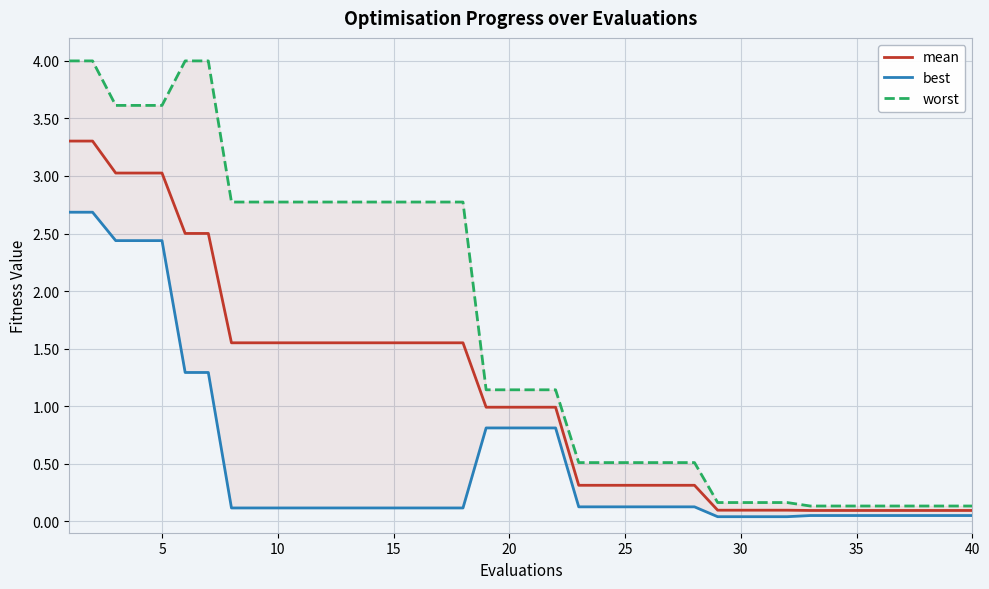

True or false: worst and best intersect in this chart.

False